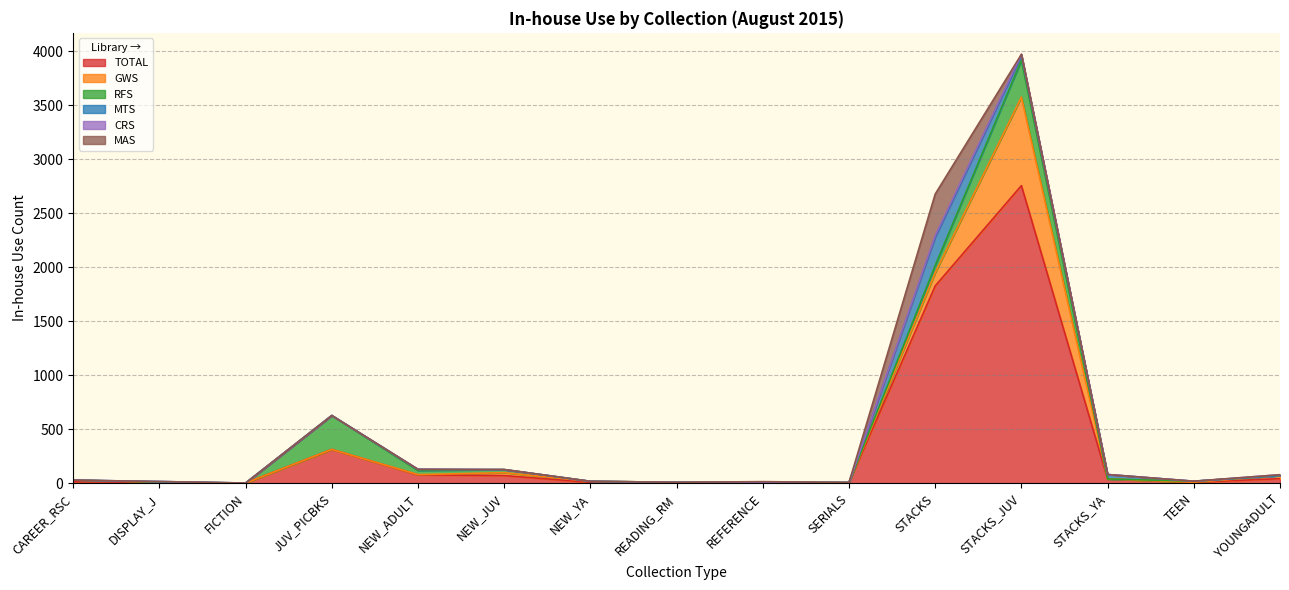

How many data points in TOTAL are above 15?

7